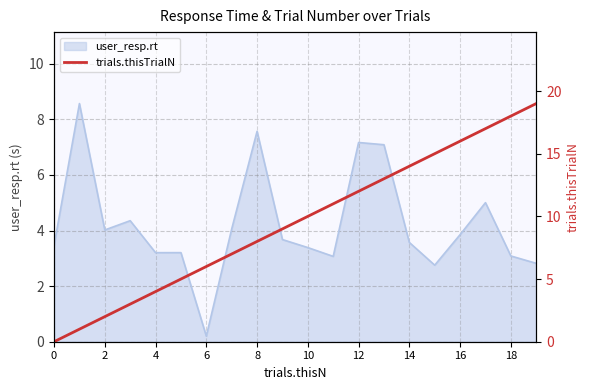

True or false: user_resp.rt has a value of 1.8 at 18.

False